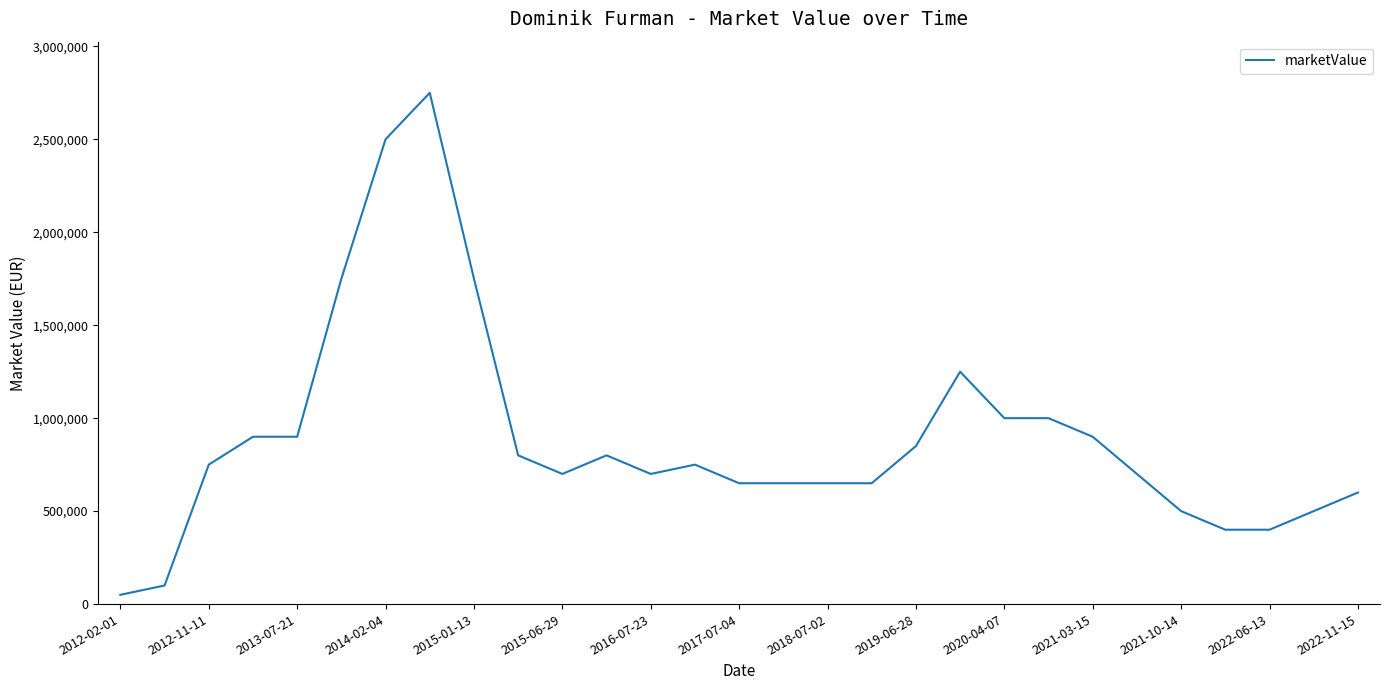

How many lines are shown in the chart?

1